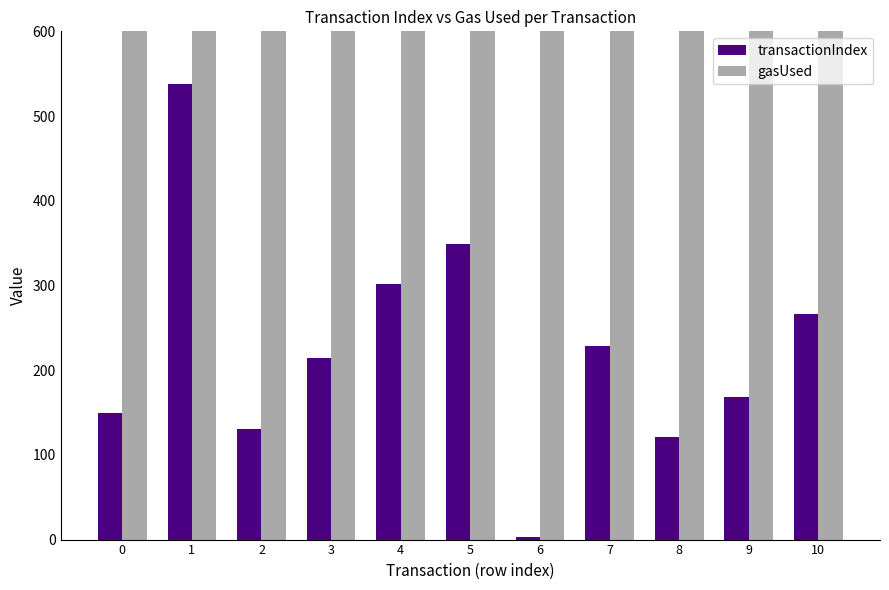

Reading left to right, what are all the values shown in this chart?

transactionIndex: 149	538	131	214	302	349	3	229	121	168	266
gasUsed: 21000	21000	21000	21000	21000	21000	21000	21000	21000	21000	21000